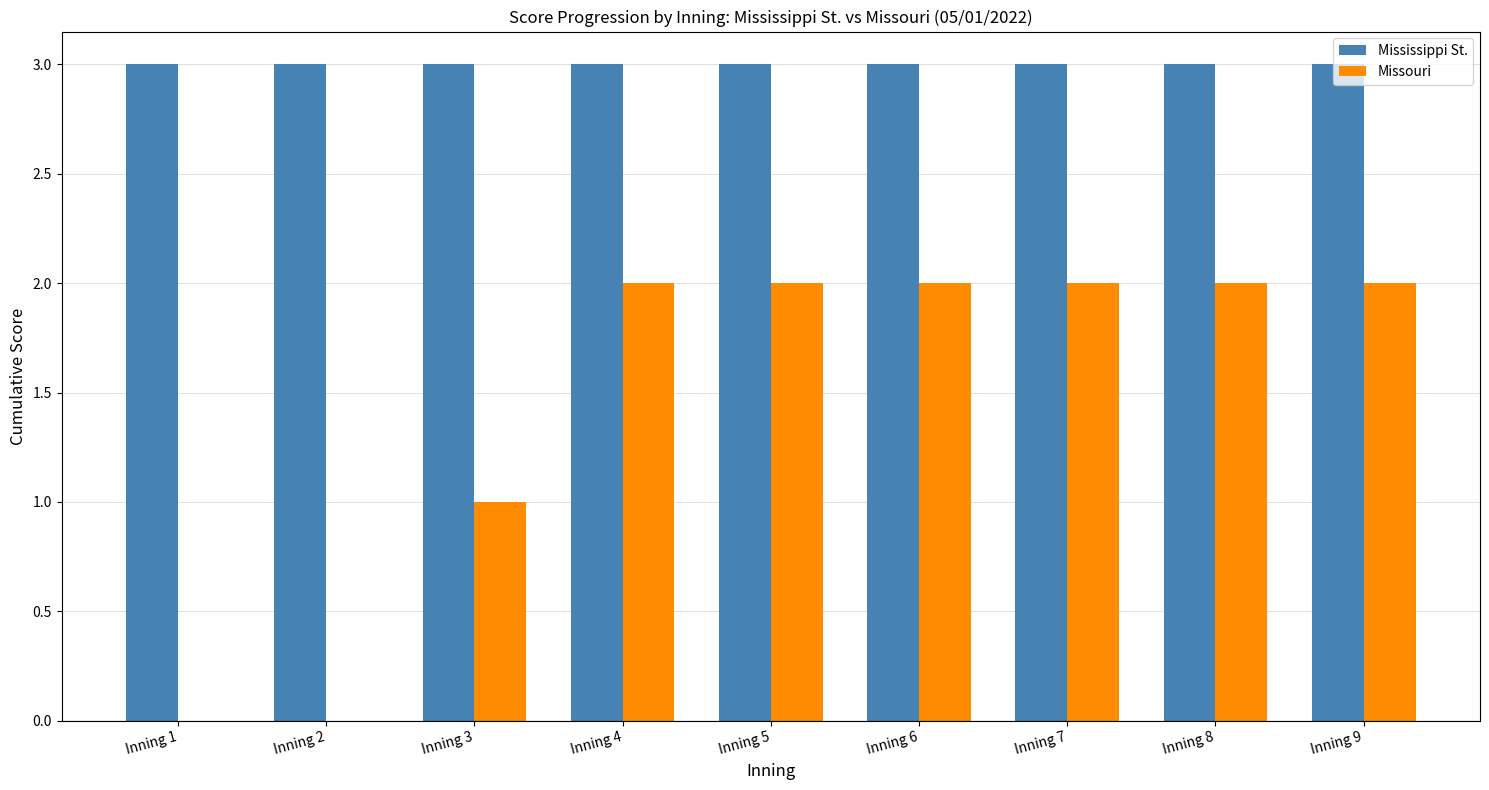

Reading left to right, extract all data points from this chart.

Mississippi St.: 3	3	3	3	3	3	3	3	3
Missouri: 0	0	1	2	2	2	2	2	2